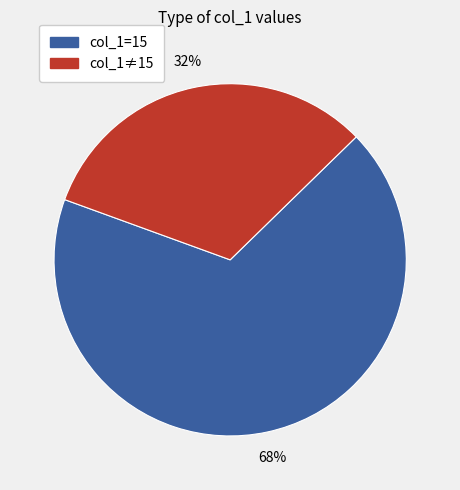

To the nearest percent, what is the difference between the largest and smallest slice percentages?

36%